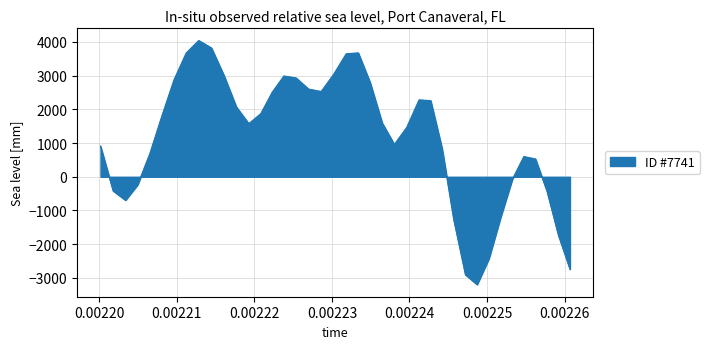

What is the smallest value displayed?

-3198.0